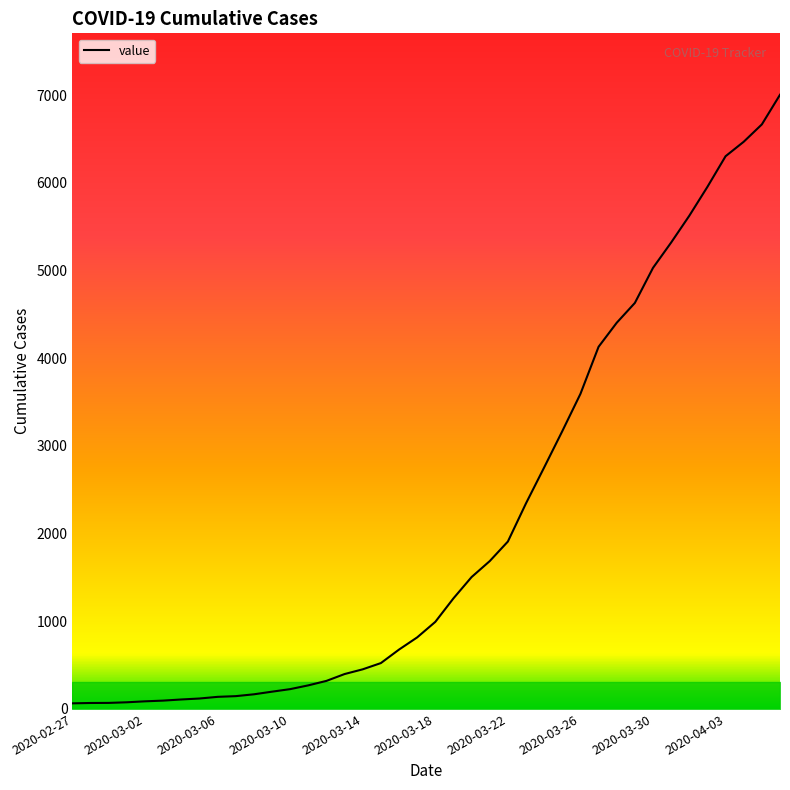

What is the greatest value displayed?

7004